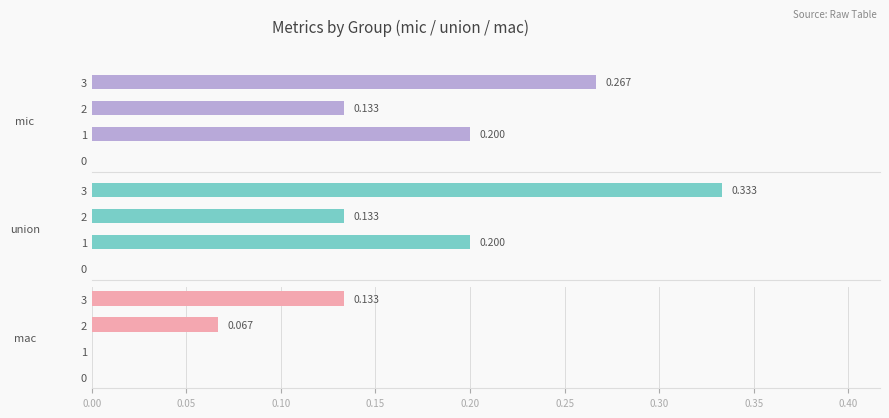

How many positive values does the mac series have?

2